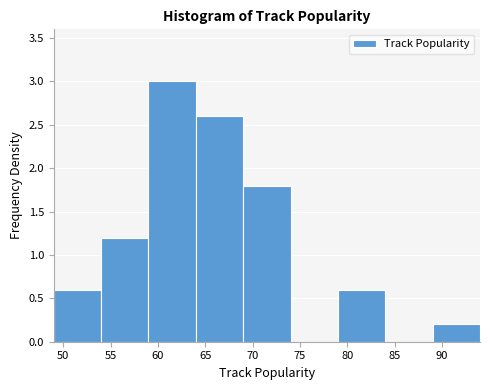

Reading left to right, transcribe this chart: for each bar, give the range it covers on the x-axis and its height. The values are not printed on the chart, so give them approximately, as read against the axis.

49 to 54: 0.6
54 to 59: 1.2
59 to 64: 3.0
64 to 69: 2.6
69 to 74: 1.8
74 to 79: 0
79 to 84: 0.6
84 to 89: 0
89 to 94: 0.2